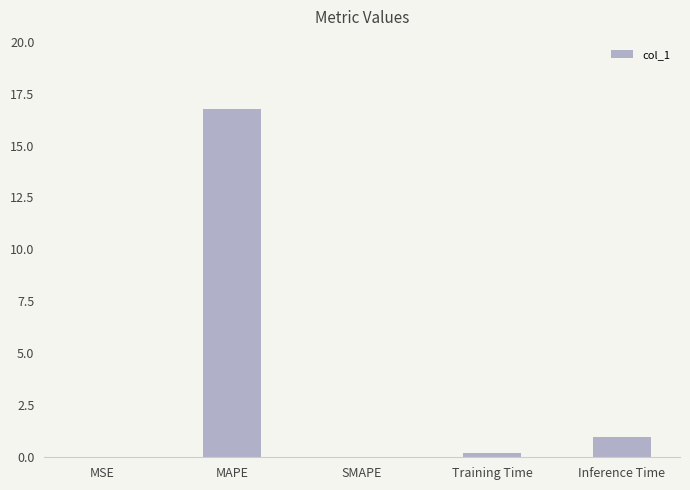

How many data points does each series have?

5